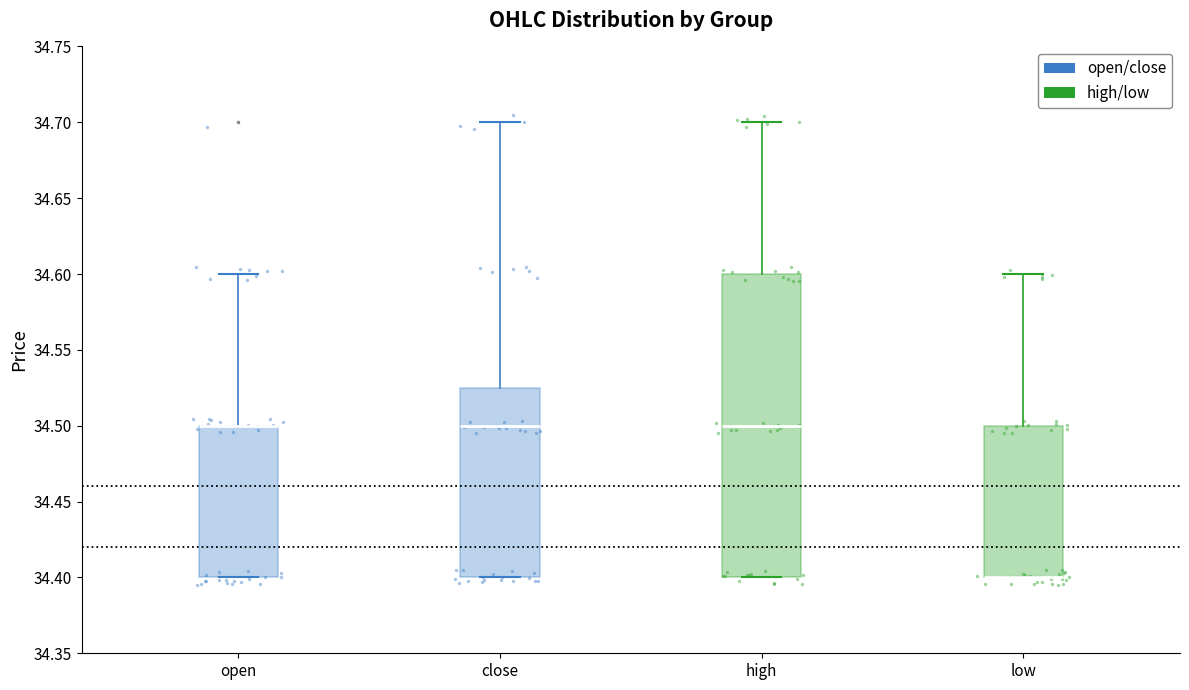

Where is the lower edge of the box for close on the y-axis? The values are not printed on the chart, so give them approximately, as read against the axis.

34.400